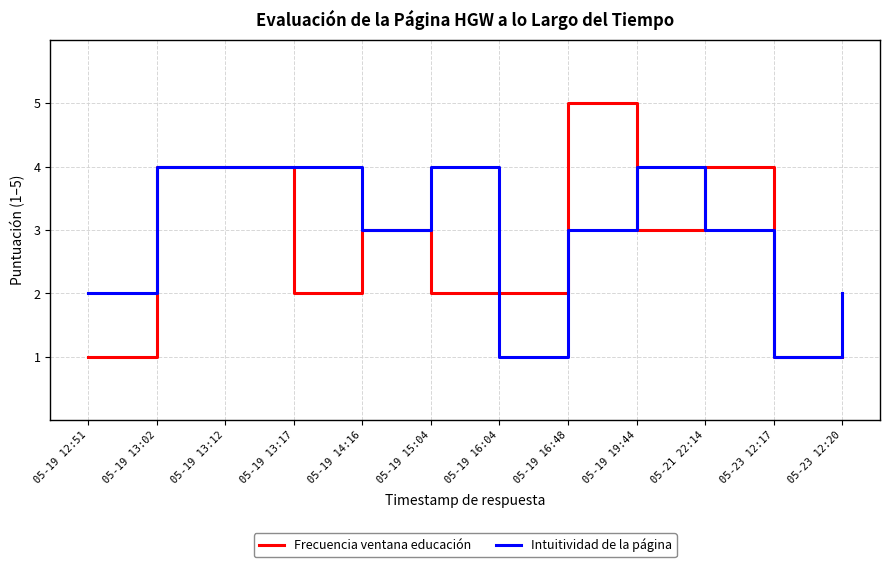

Rank the series by their maximum value, from lowest to highest.

Intuitividad de la página, Frecuencia ventana educación